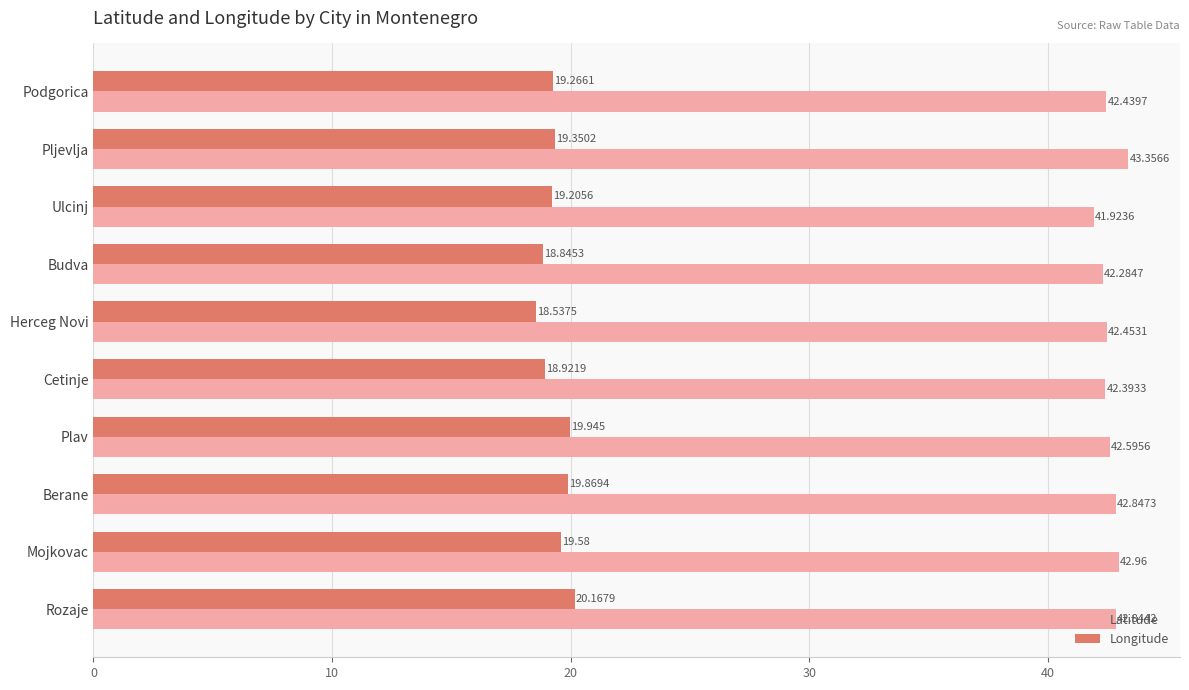

Which series changed the most between Budva and Mojkovac?

Longitude